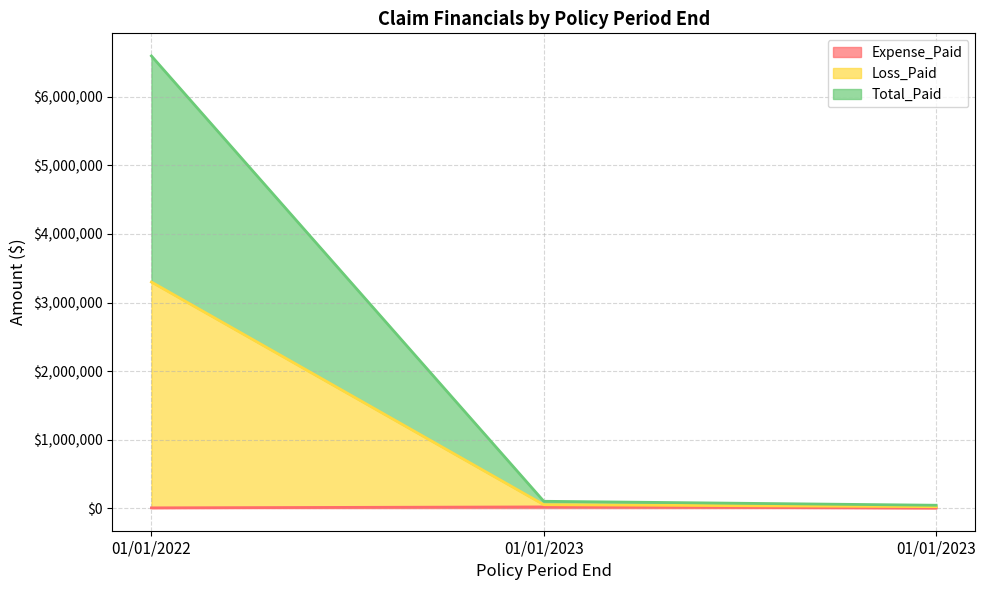

What is the total value across all series at 01/01/2023?

167175.8